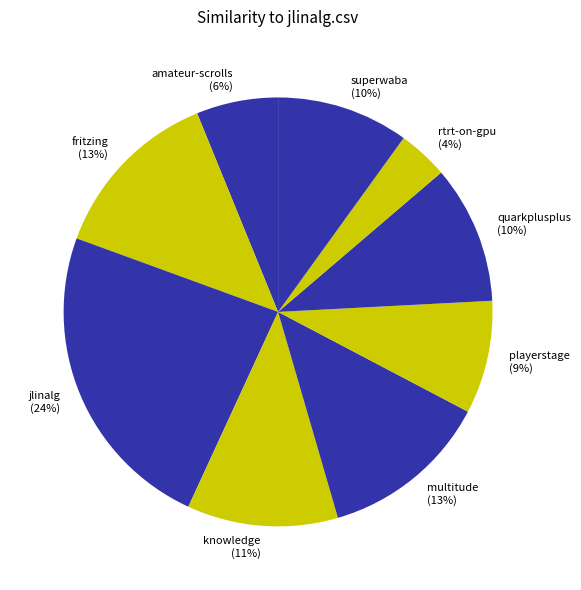

True or false: superwaba (10%) accounts for 1% of the total.

False